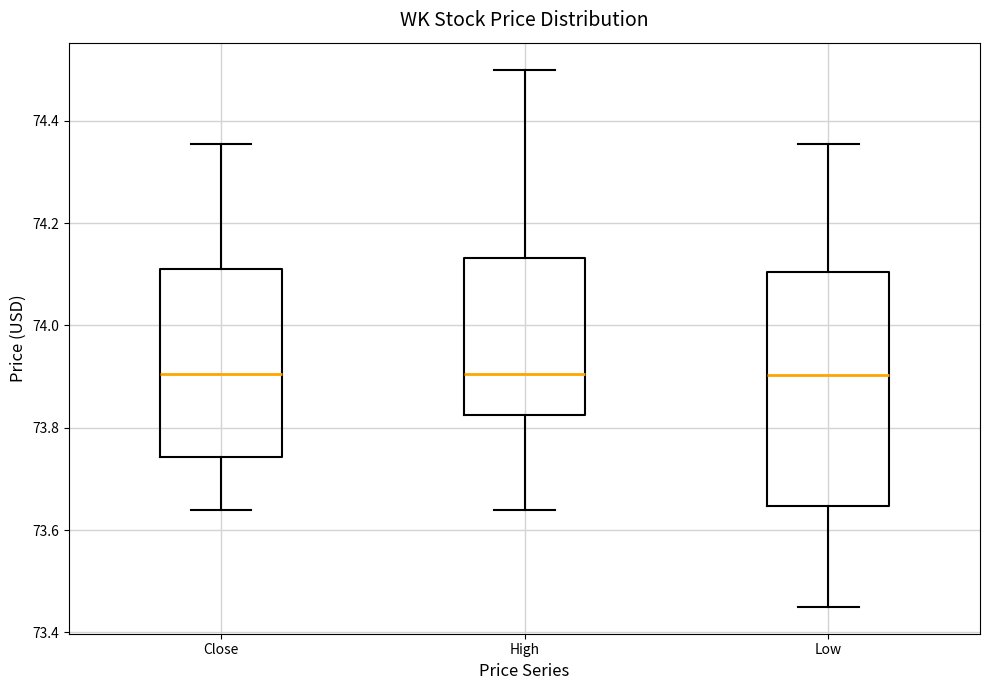

Reading left to right, transcribe this box plot: for each box, give where its median line is, the range the box spans, and where its two whiskers end, as read against the y-axis. The values are not printed on the chart, so give them approximately, as read against the axis.

Close: median 73.90, box 73.74 to 74.12, whiskers 73.64 to 74.36
High: median 73.90, box 73.82 to 74.14, whiskers 73.64 to 74.50
Low: median 73.90, box 73.64 to 74.10, whiskers 73.44 to 74.36